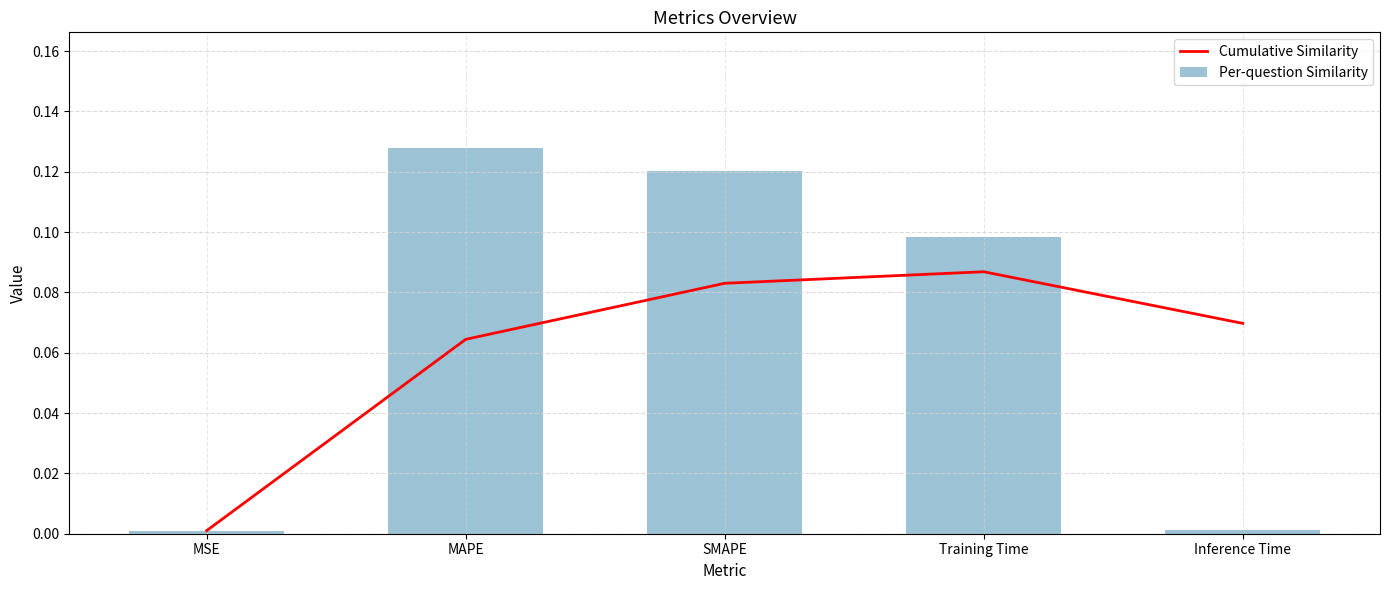

What is the total value across all series at Inference Time?

0.1